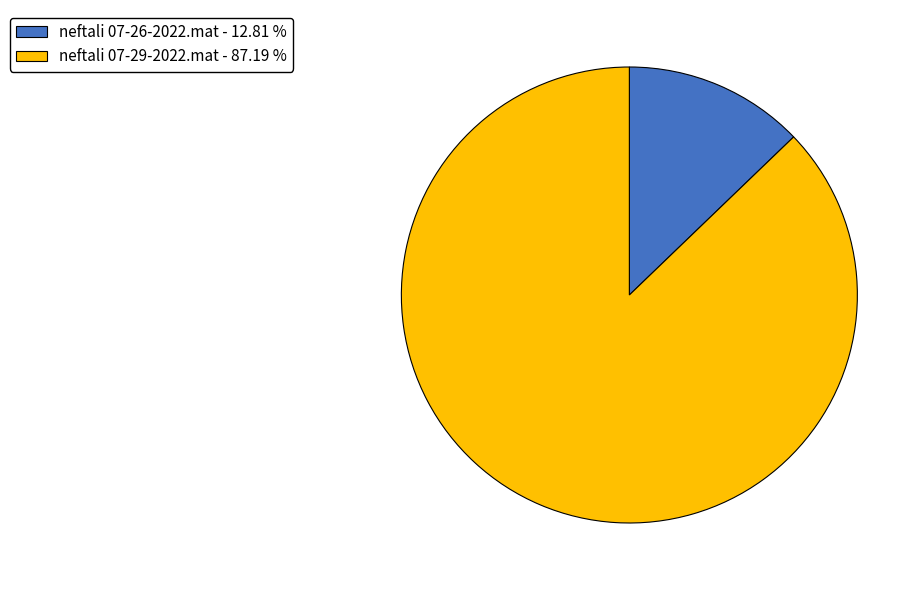

Is it true that neftali 07-29-2022.mat is 87% of the pie?

True